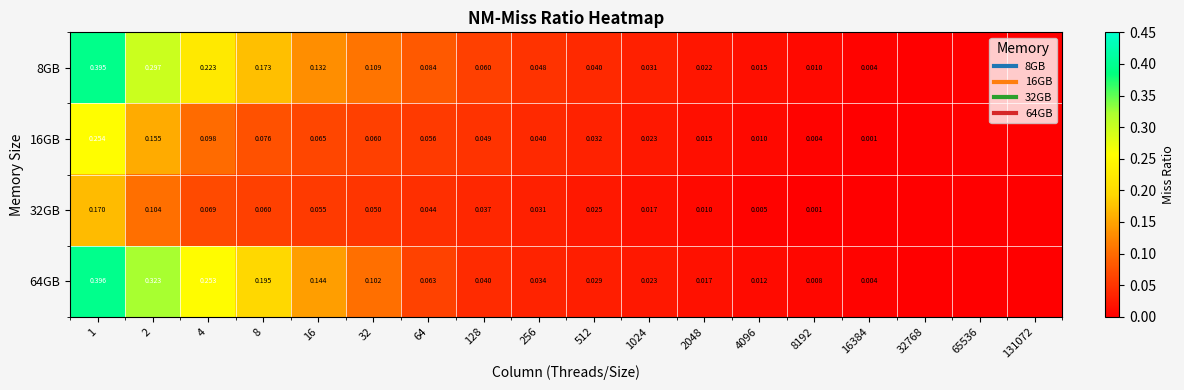

True or false: 64GB has a value of 0.0 at 32.

False